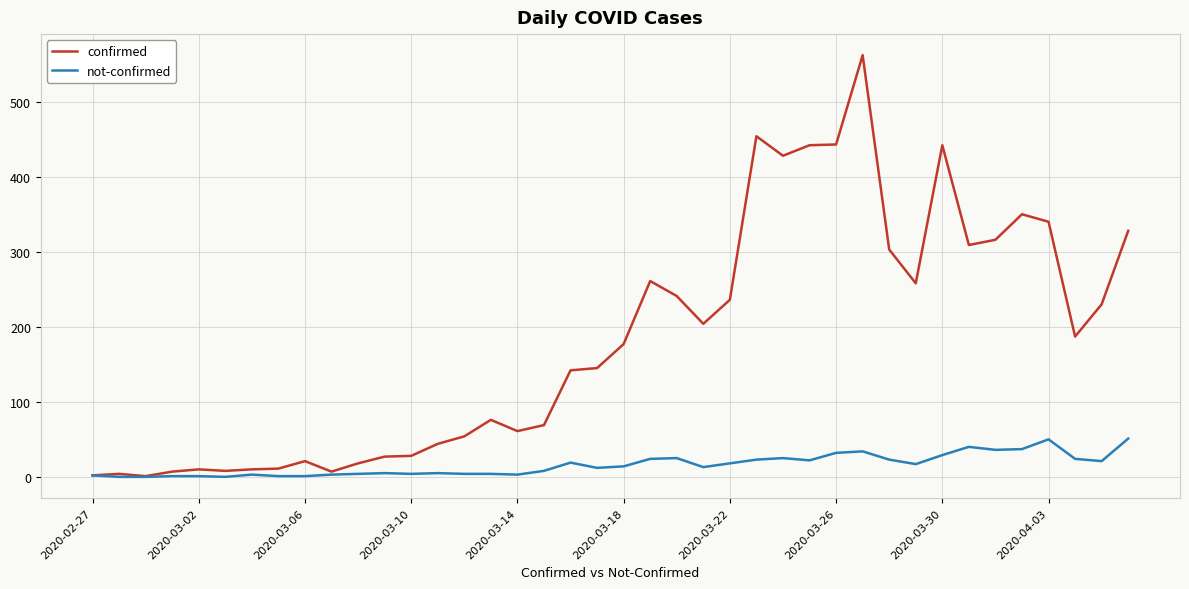

Is this an area chart (filled region under the line)?

No